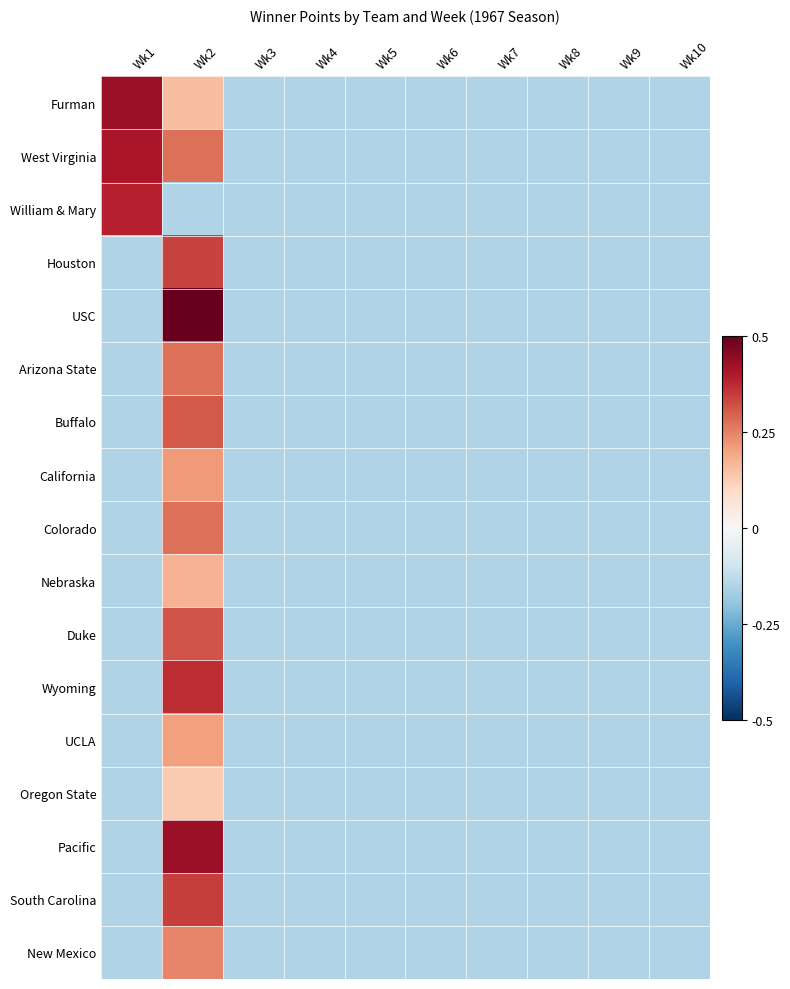

How many categories are shown in the chart?

10